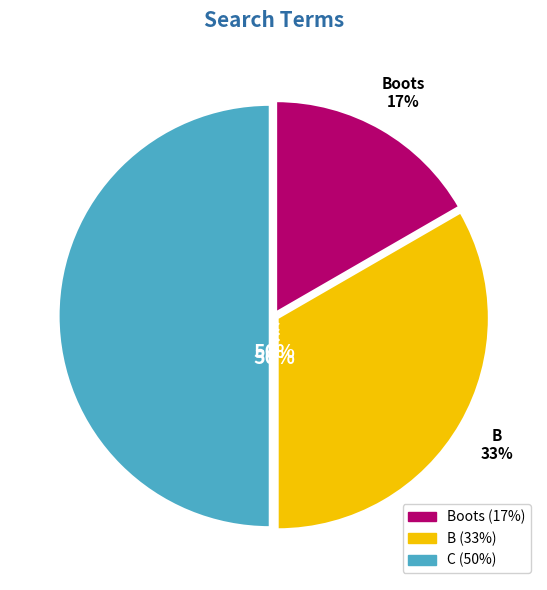

To the nearest percent, what is the difference between the largest and smallest slice percentages?

33%